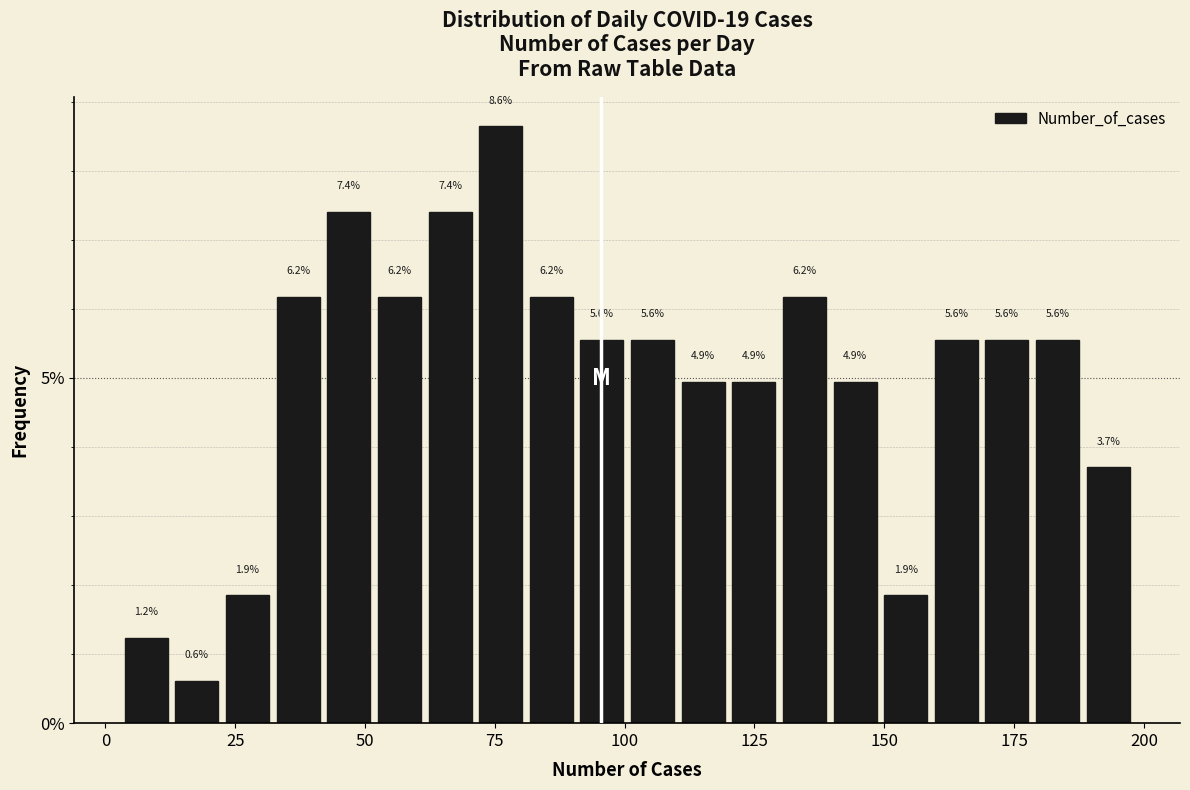

Read against the x-axis, roughly where is the centre of the tallest bar?

75